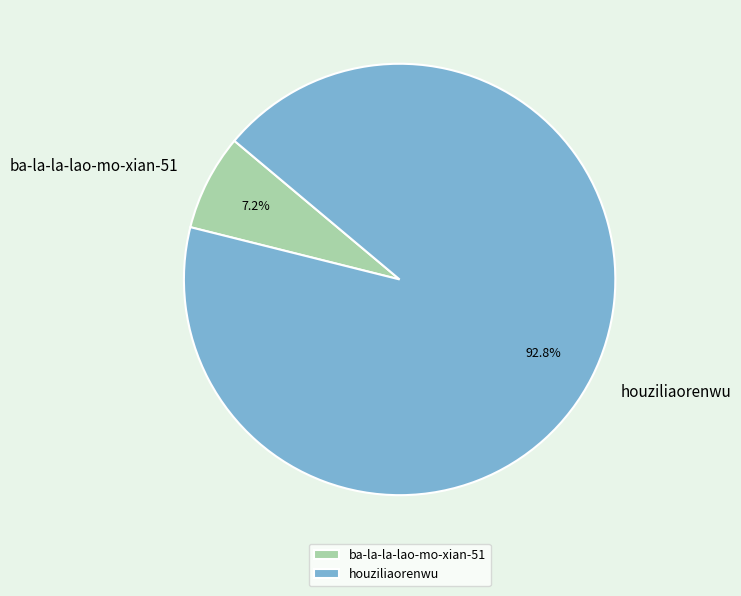

To the nearest percent, what is the difference between the houziliaorenwu and ba-la-la-lao-mo-xian-51 slice percentages?

86%